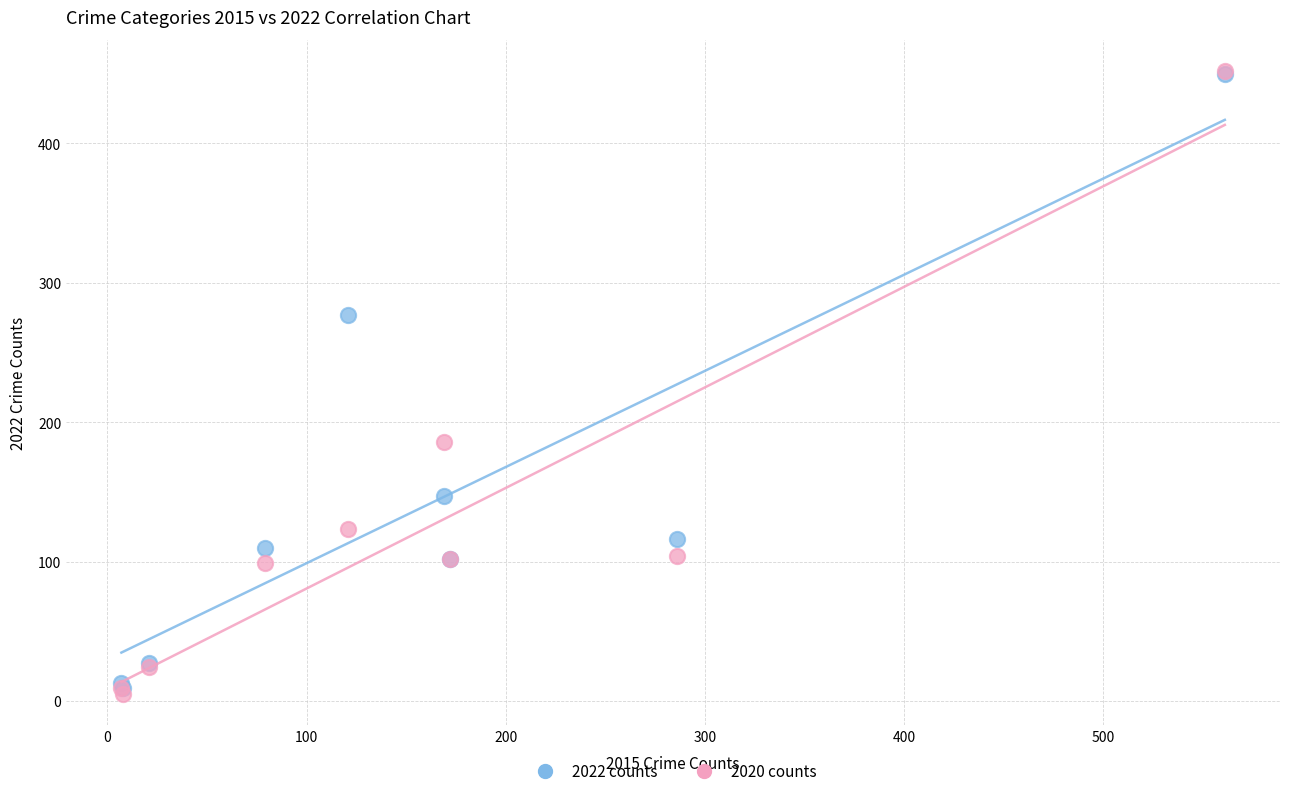

Across all series, what Y value is closest to 228?

186